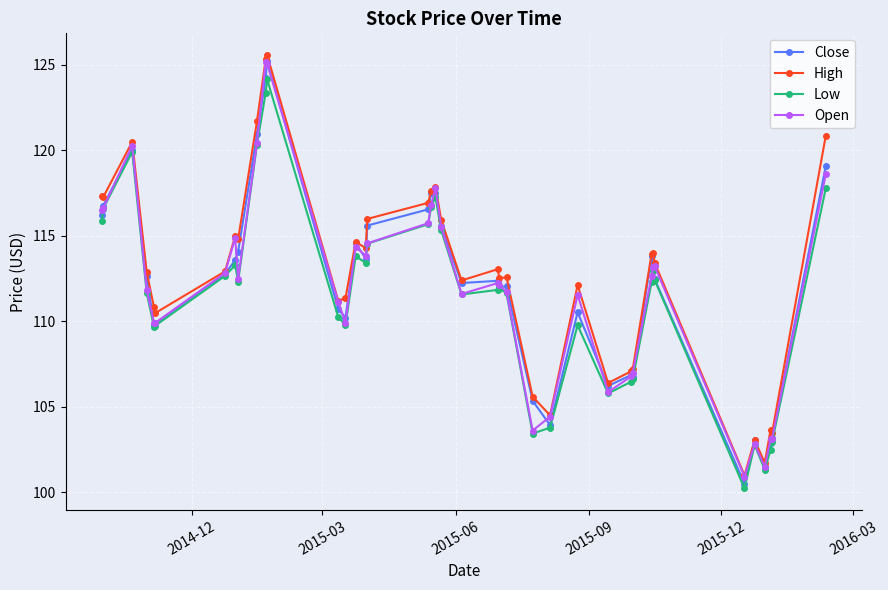

What is the value of the Open point at the 35th from the left?

100.9